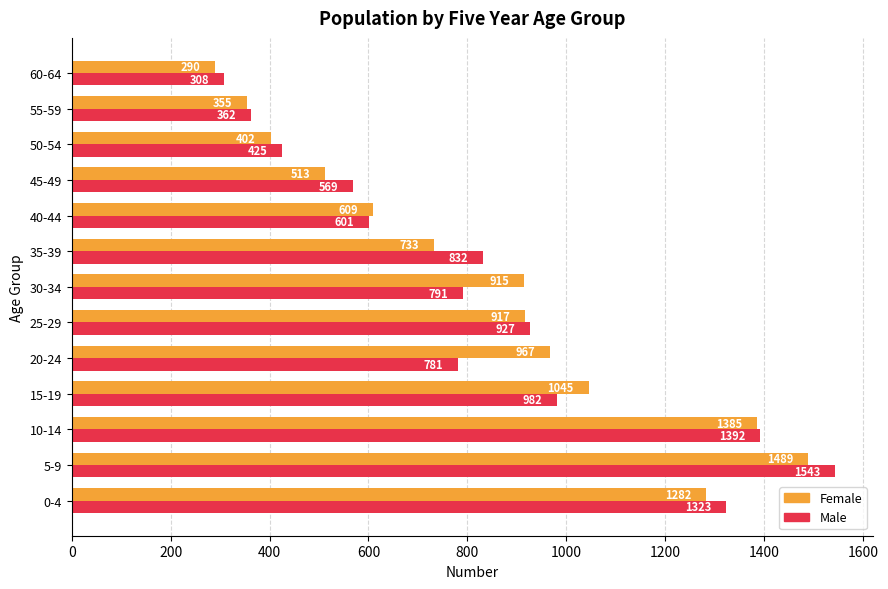

At which label is Male closest to 925?

25-29